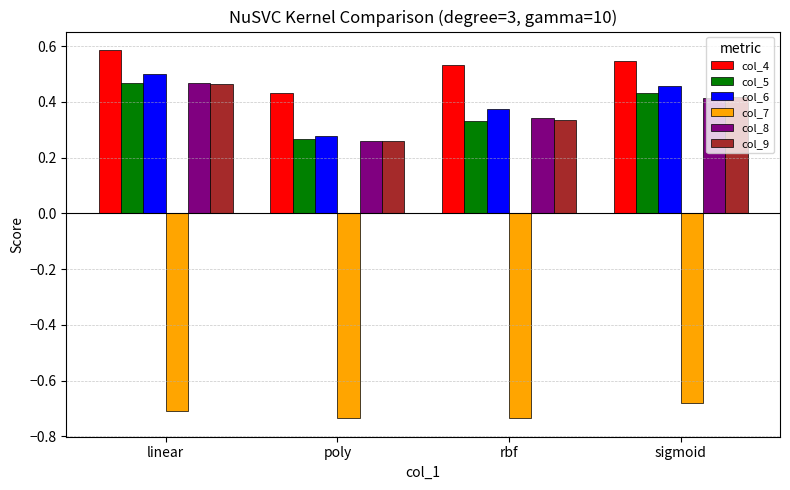

The col_5 series shows 0.6 at rbf. True or false?

False